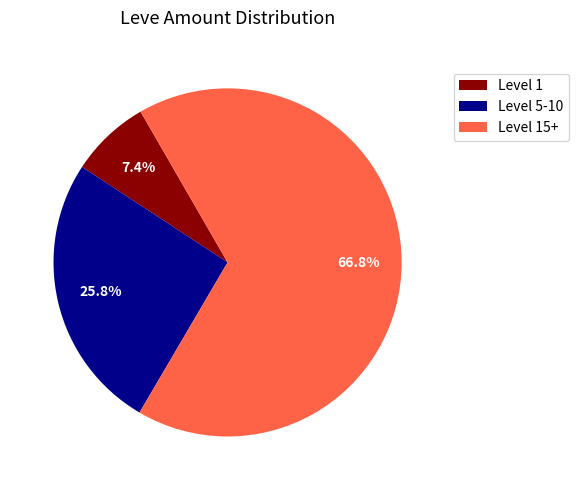

How many slices are in this pie chart?

3